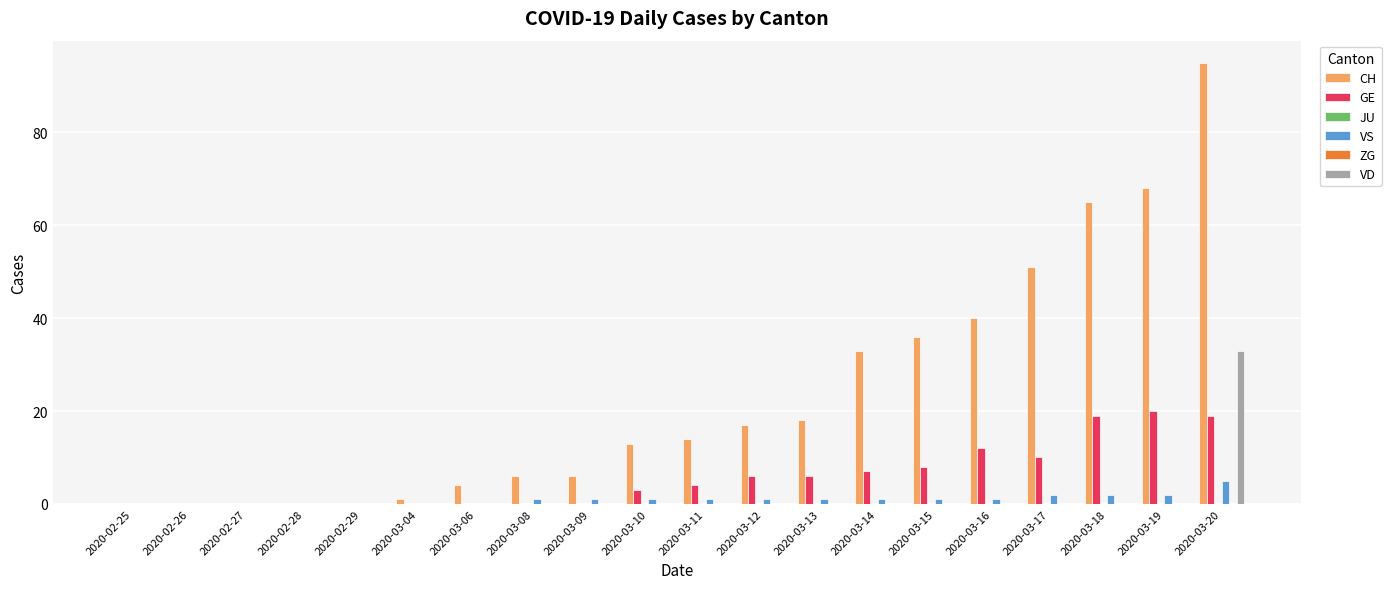

The value of CH at 2020-03-15 is 47. True or false?

False